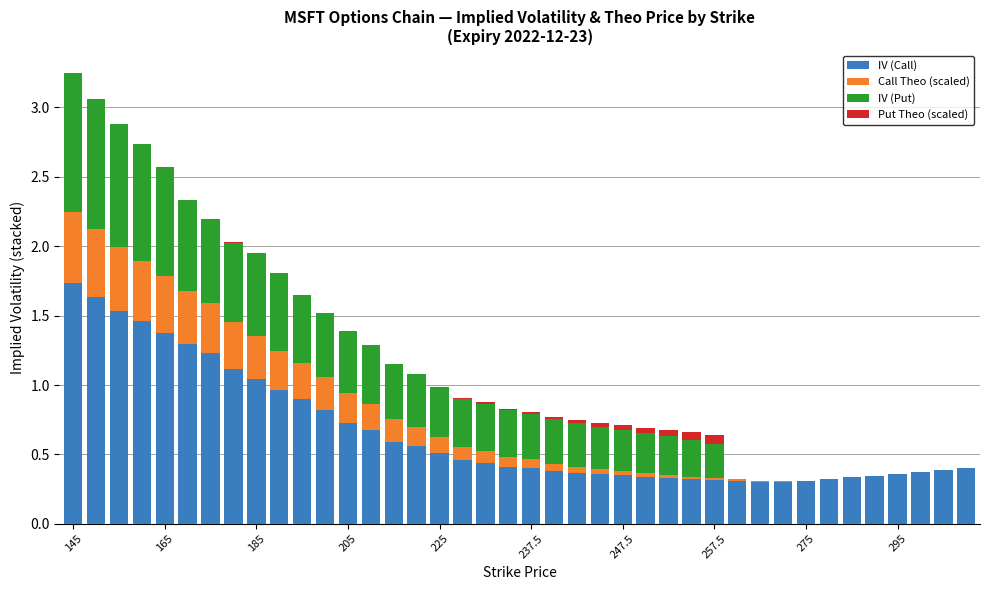

Are the bars horizontal?

No